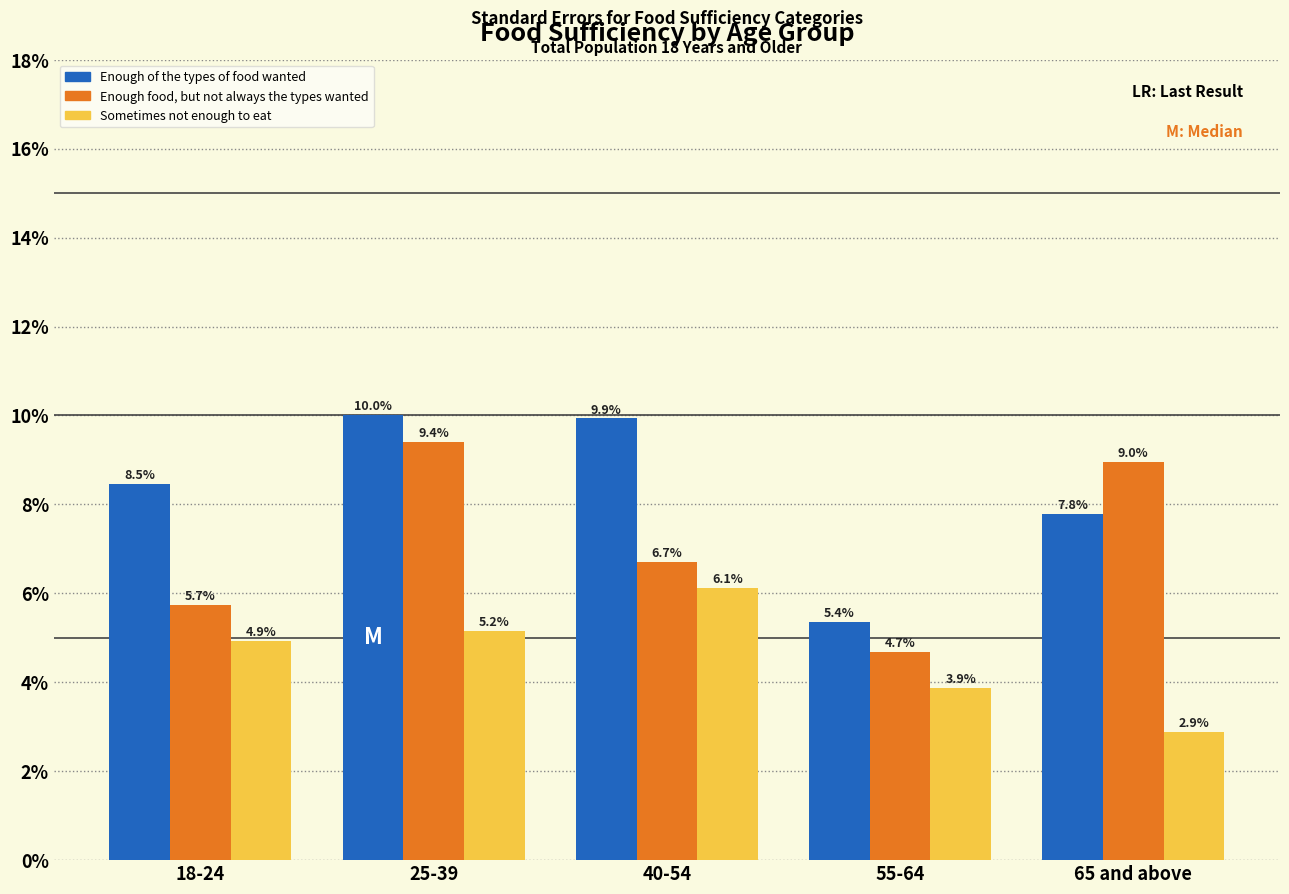

Reading left to right, what are all the values shown in this chart?

Enough of the types of food wanted: 8.5	10.0	9.9	5.4	7.8
Enough food, but not always the types wanted: 5.7	9.4	6.7	4.7	9.0
Sometimes not enough to eat: 4.9	5.2	6.1	3.9	2.9